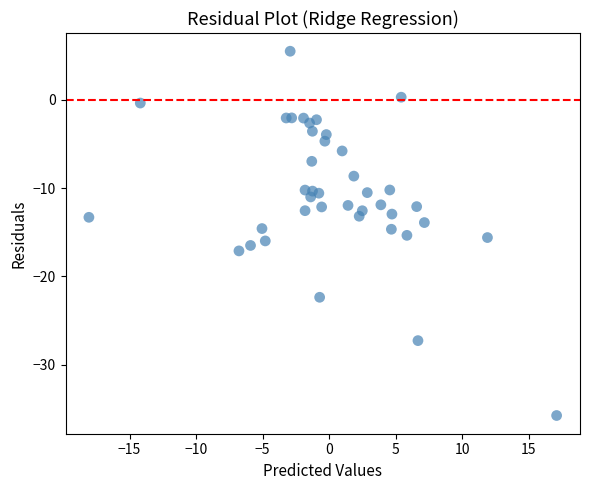

What is the range of X values (max minus min)?

35.2